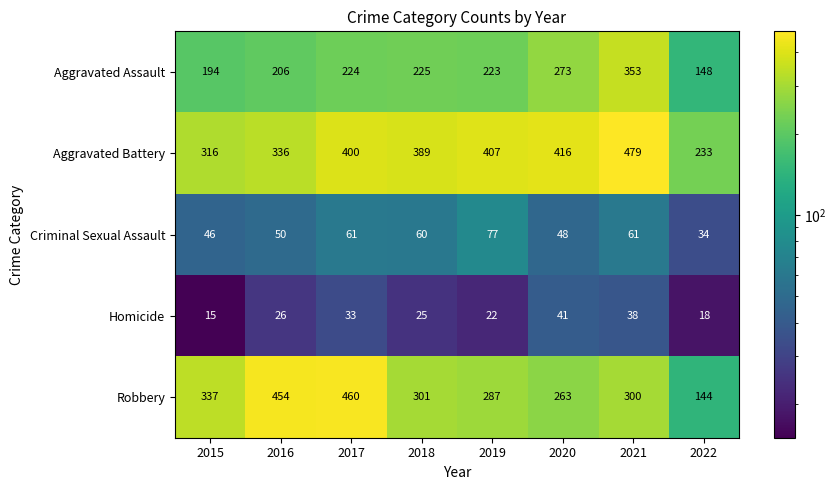

What is the sum of the Criminal Sexual Assault values at 2015 and 2020?

94